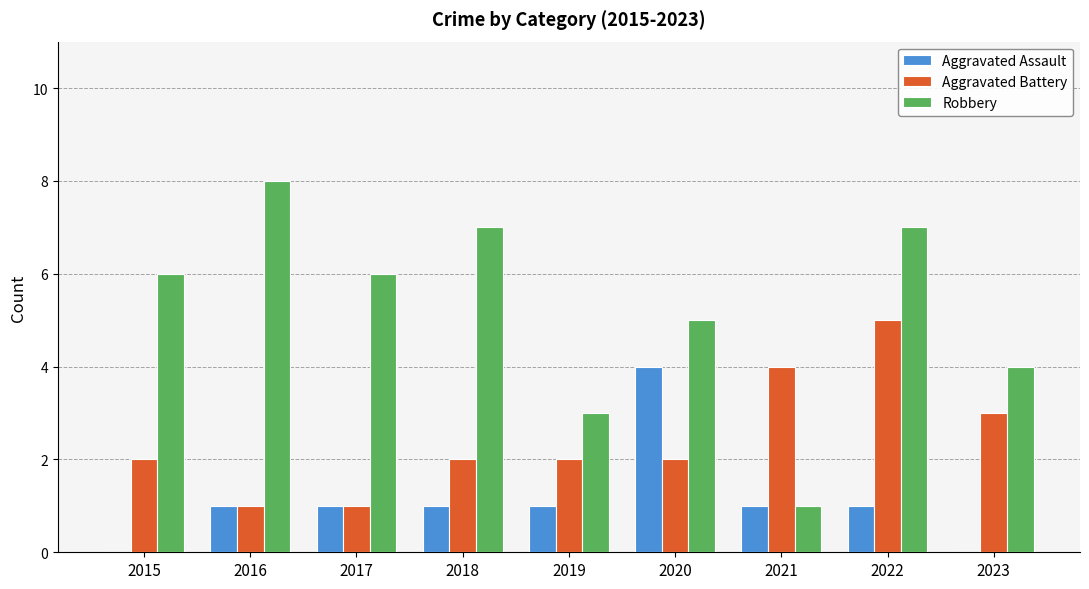

What value does the Robbery series have at 2015?

6